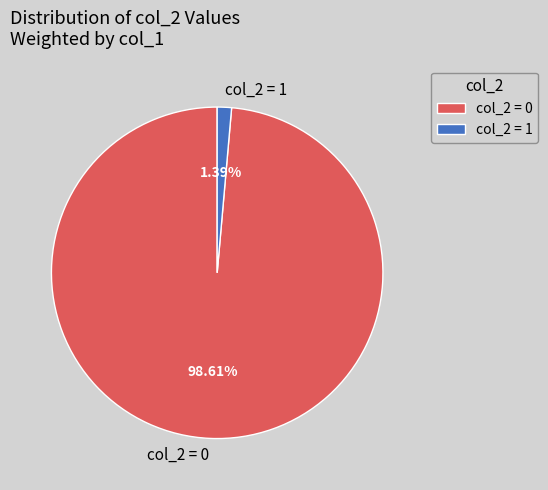

Which has a higher value, col_2 = 1 or col_2 = 0?

col_2 = 0